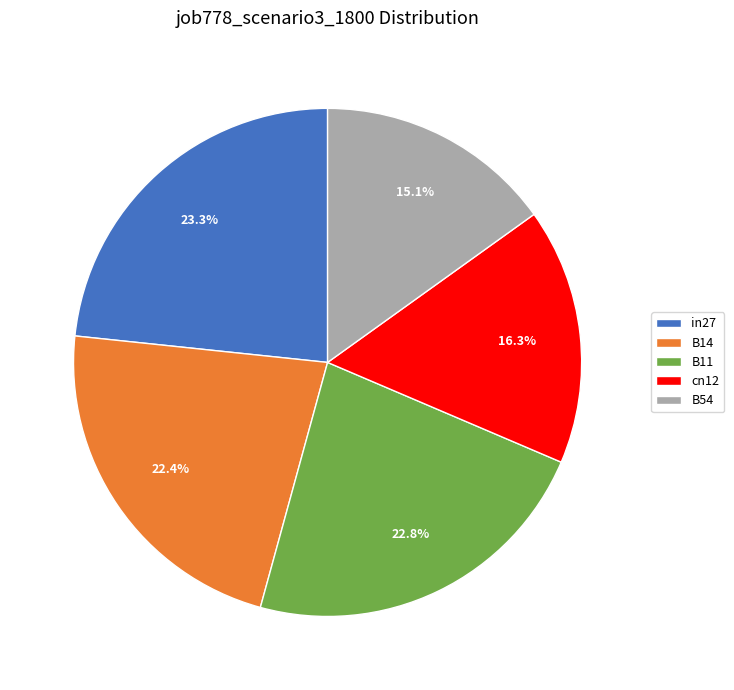

The B54 slice represents 24% of the pie. True or false?

False